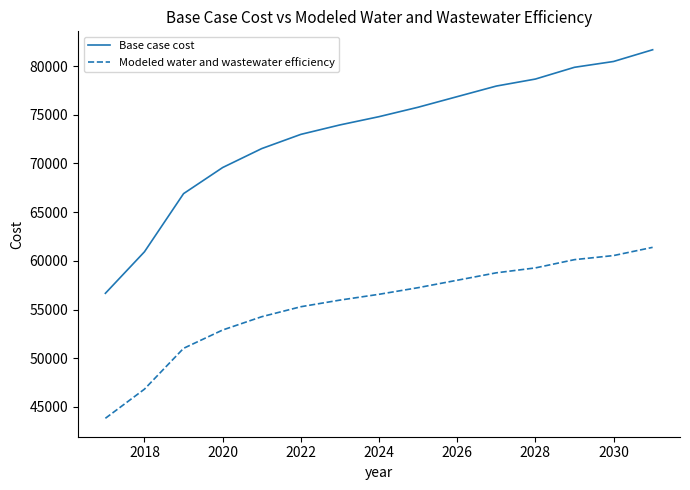

Which series has the largest total across all categories?

Base case cost